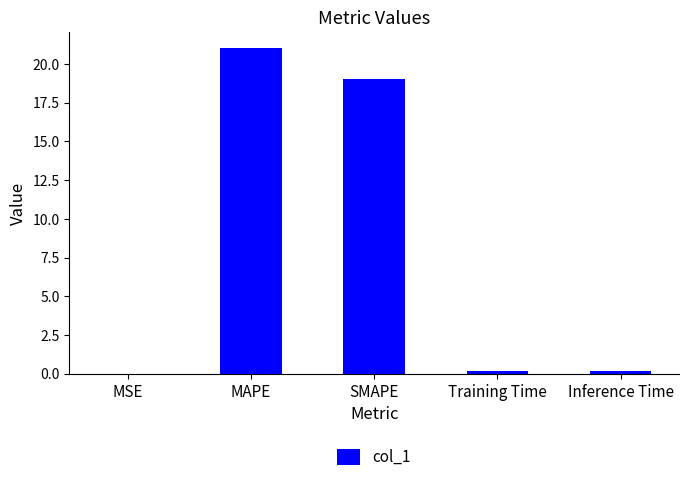

What value does the data have at Inference Time?

0.2